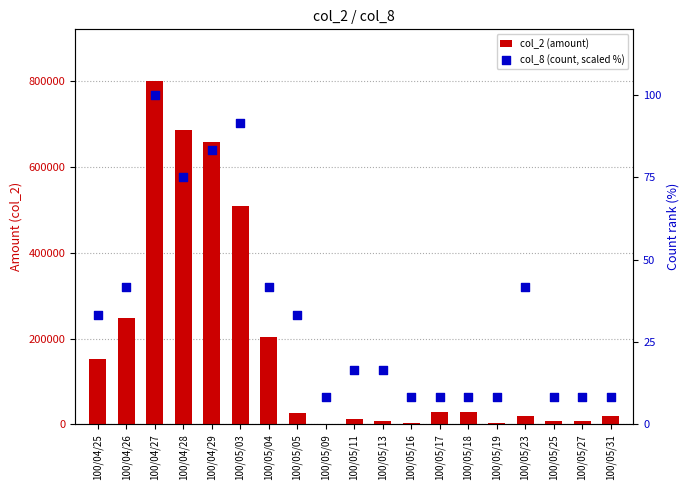

Which series contains the lowest Y value?

col_8 (count, scaled %)